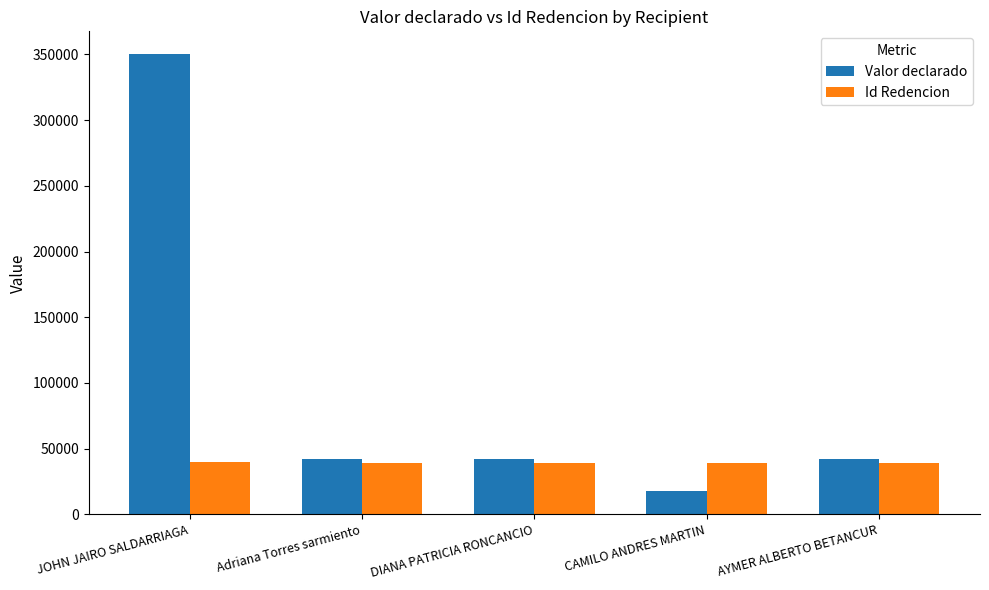

What is the average value of the Valor declarado series?

98740